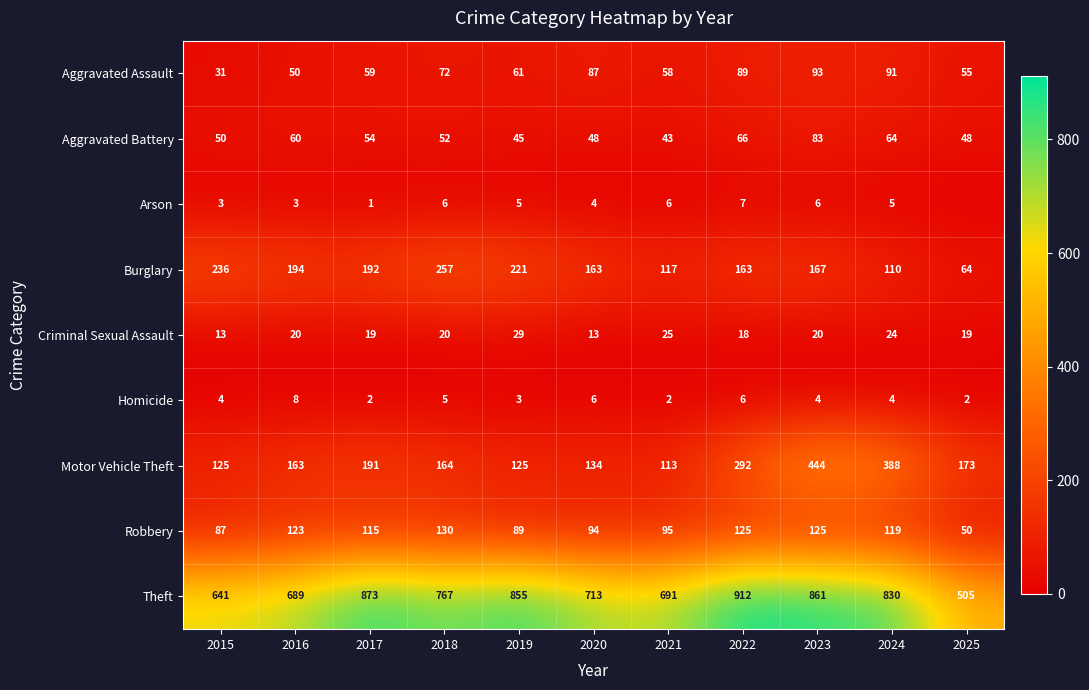

At which category does the chart reach its minimum across all series?

2025